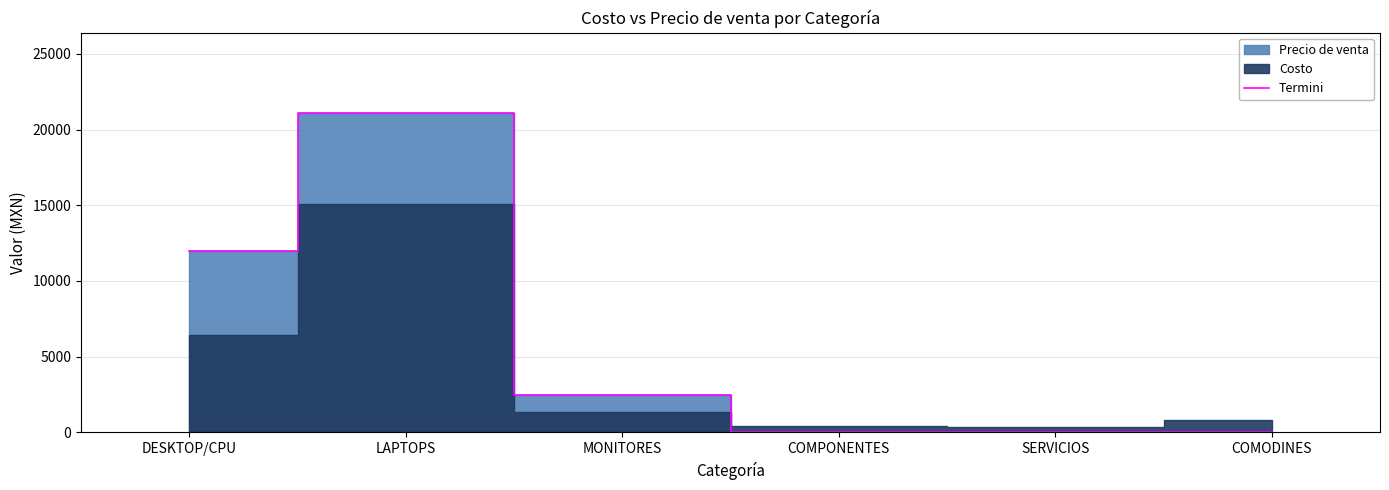

Reading left to right, list all the values displayed in this chart.

11982.8	21120.7	2500.0	0.0	0.0	0.0